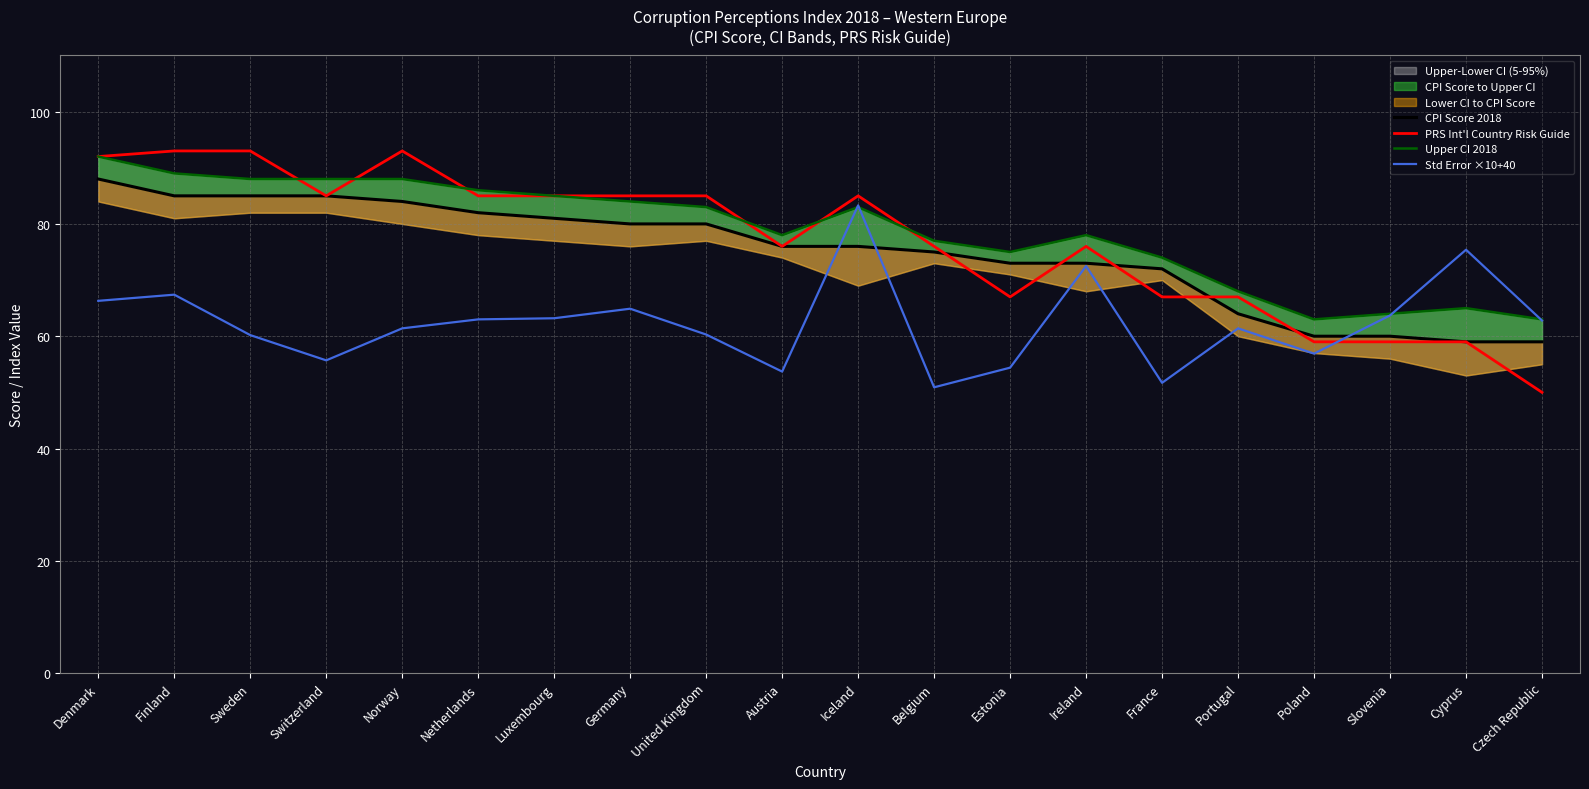

True or false: Upper CI 2018 and CPI Score 2018 intersect in this chart.

False